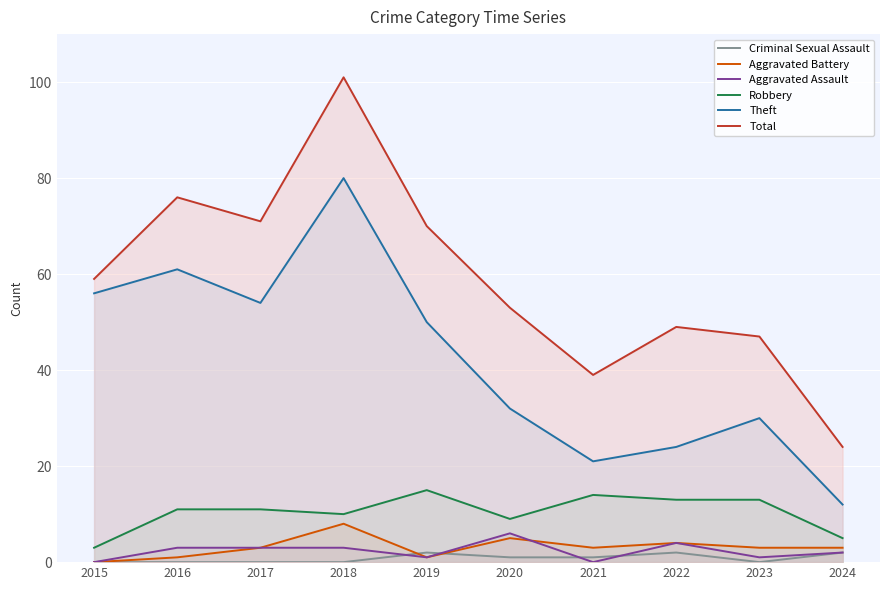

True or false: Theft has more than 0 points higher than both neighbors.

True